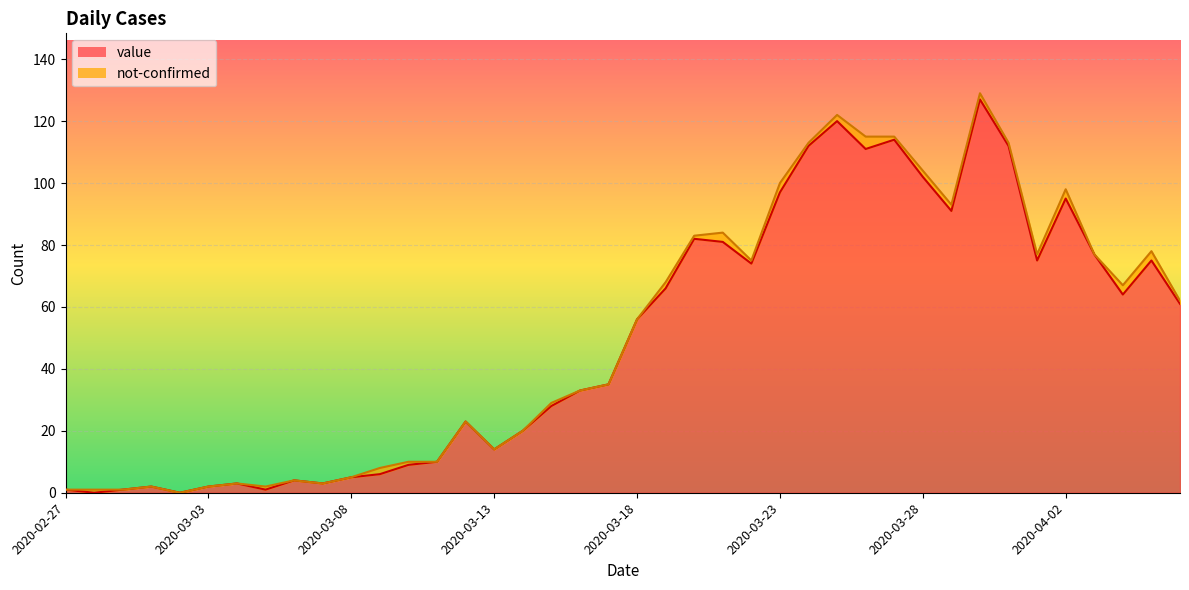

True or false: the data has more than 1 interior local peaks.

True